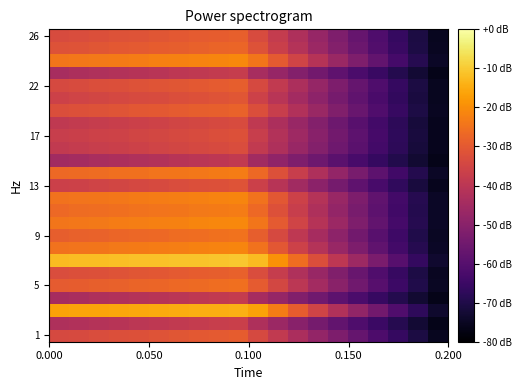

How many categories are shown in the chart?

20